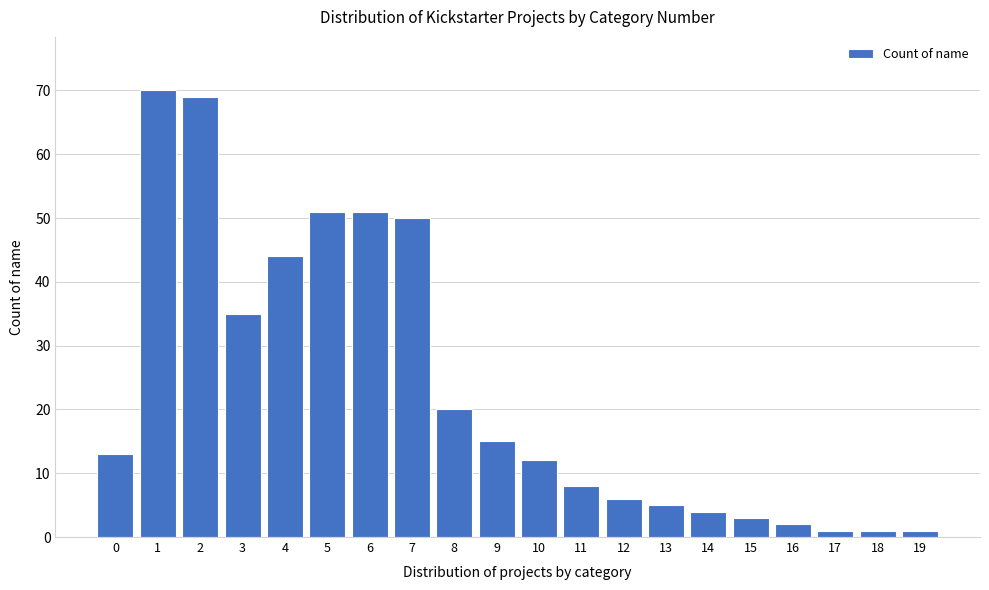

Reading left to right, extract all data points from this chart.

13	70	69	35	44	51	51	50	20	15	12	8	6	5	4	3	2	1	1	1